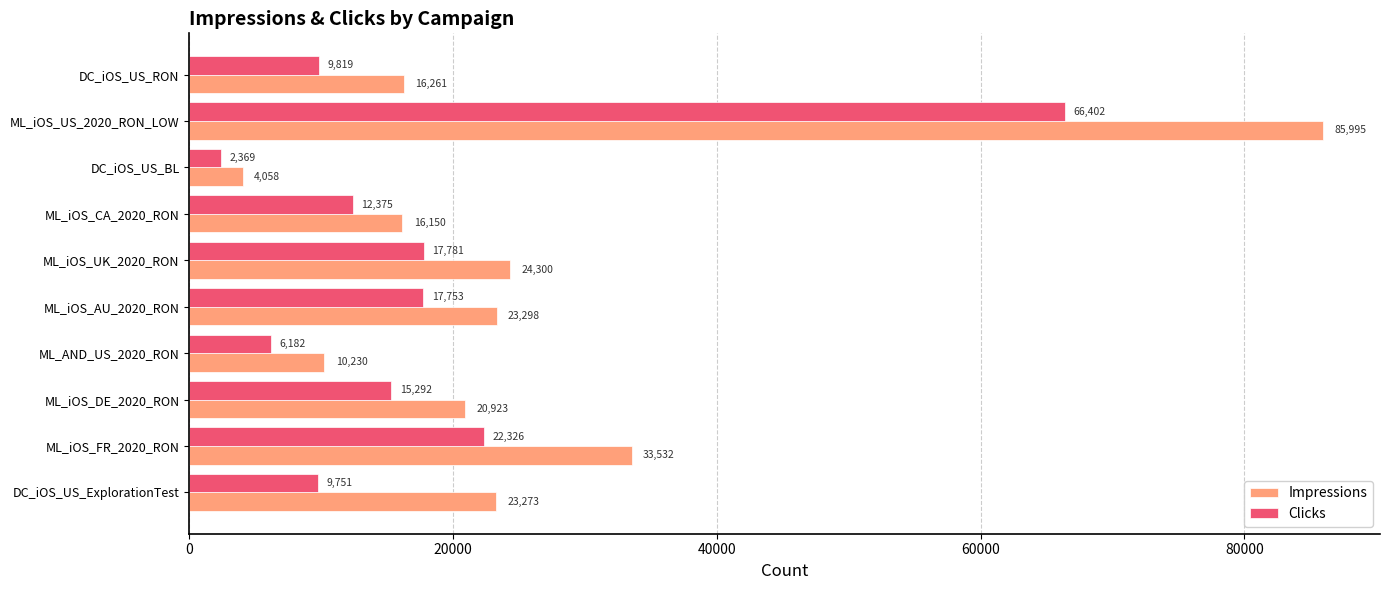

Which series has the largest range (max minus min)?

Impressions